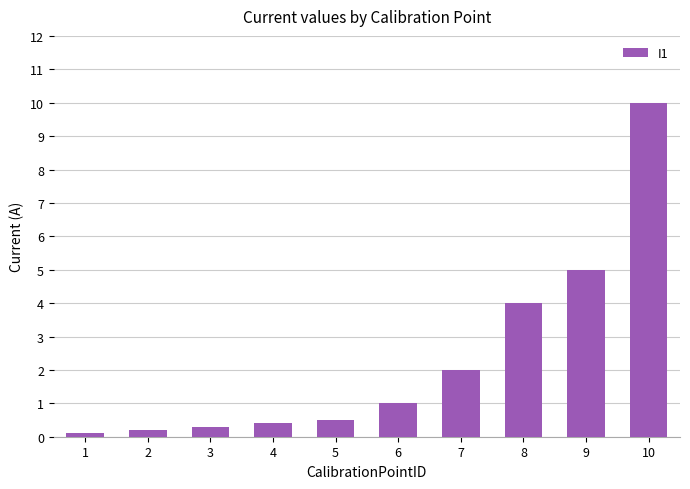

What is the smallest value displayed?

0.1